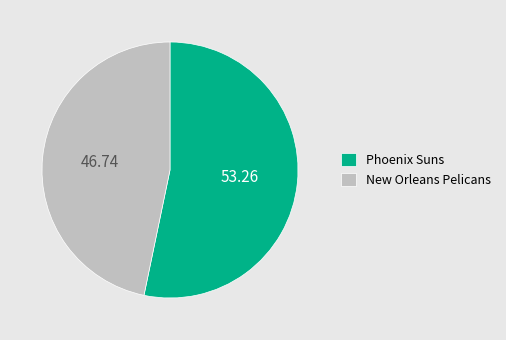

How many slices are in this pie chart?

2